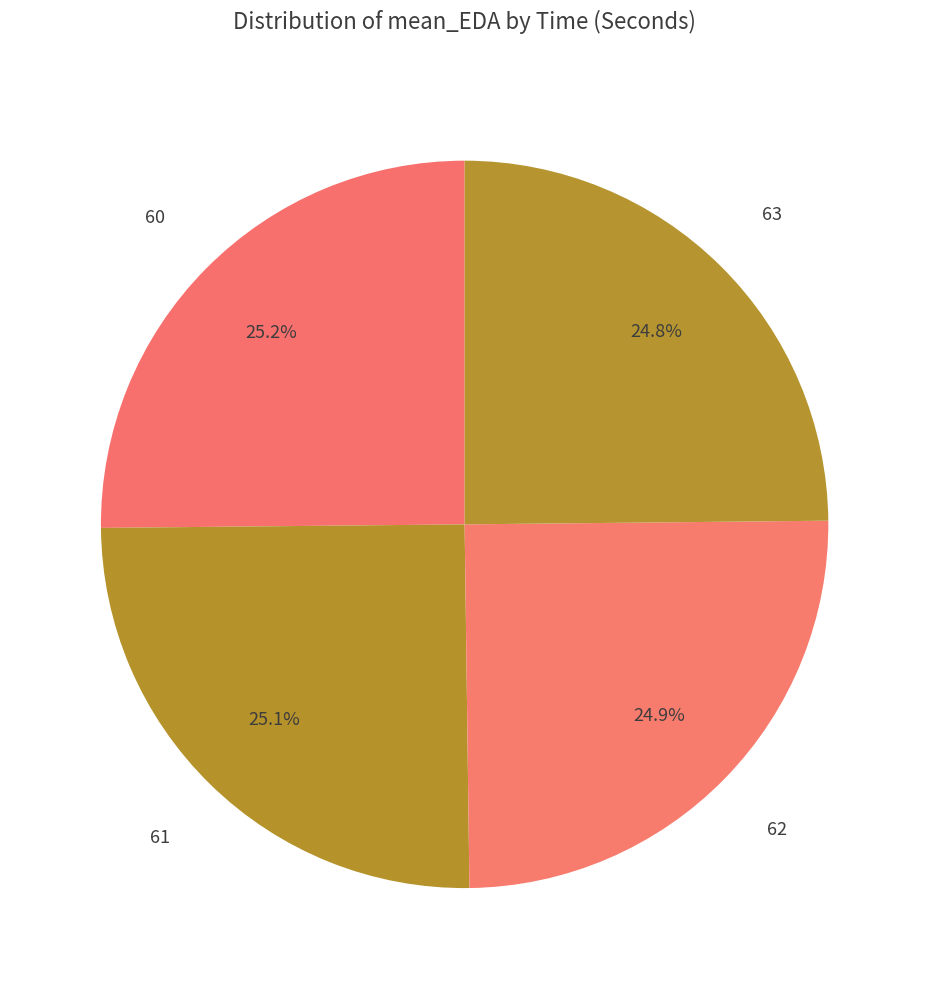

Count the number of slices in the pie.

4